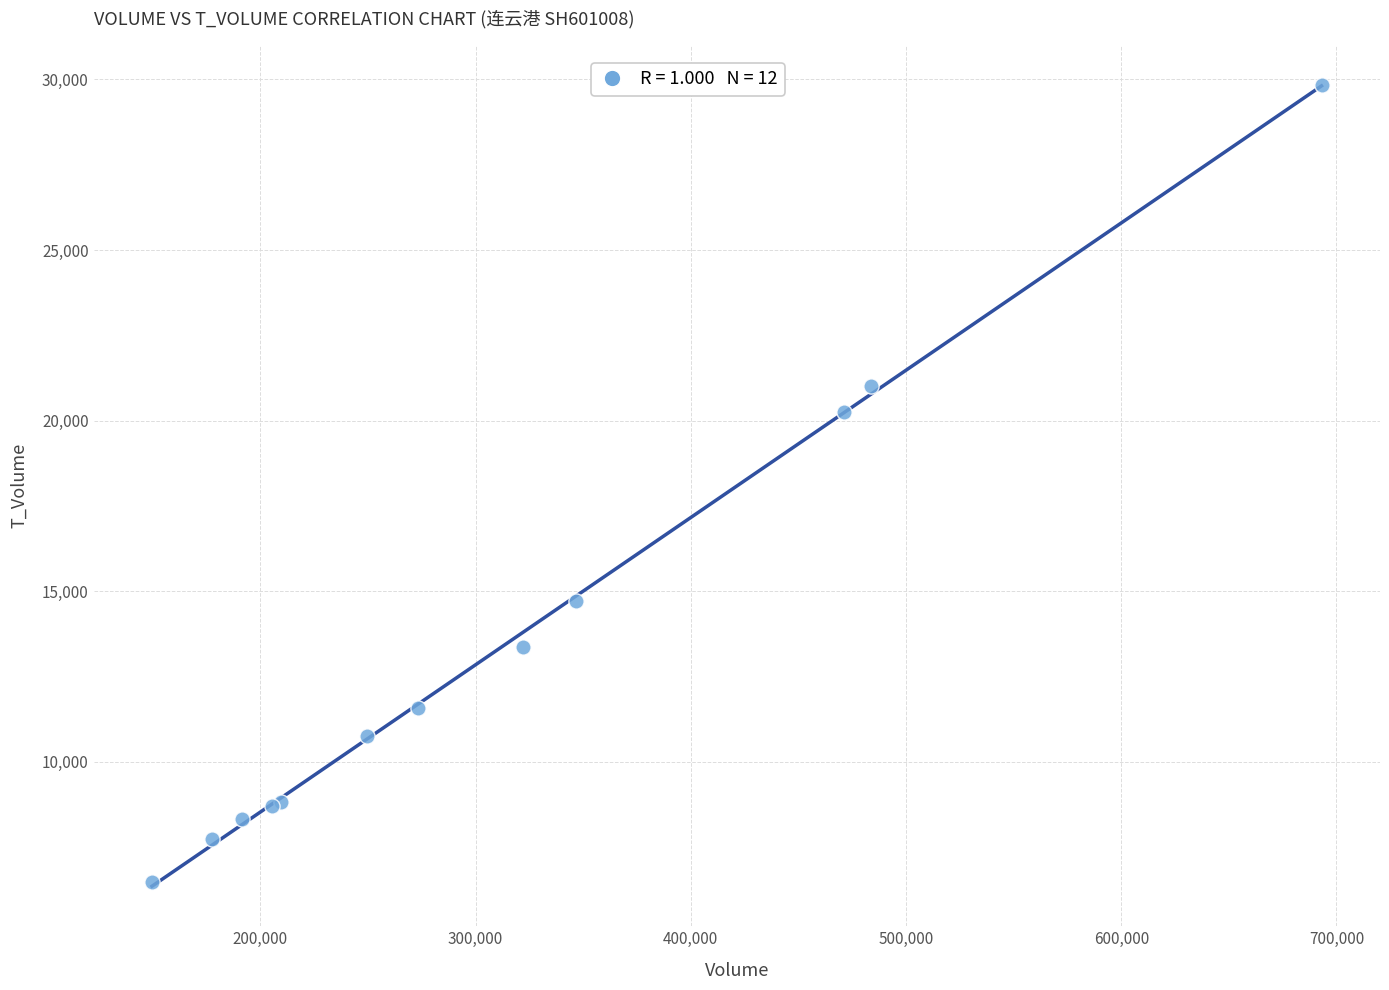

What Y value in the scatter plot is closest to 18151?

20261